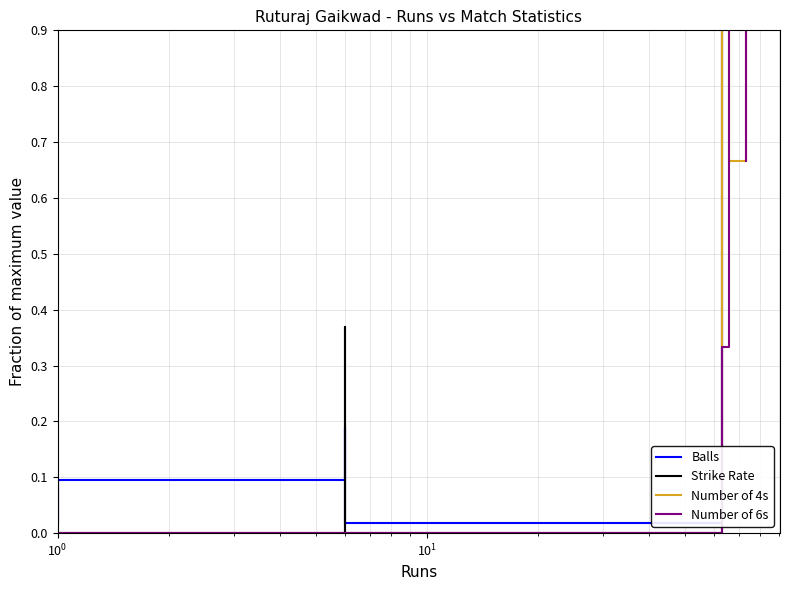

Does the chart display data point markers on the line(s)?

No